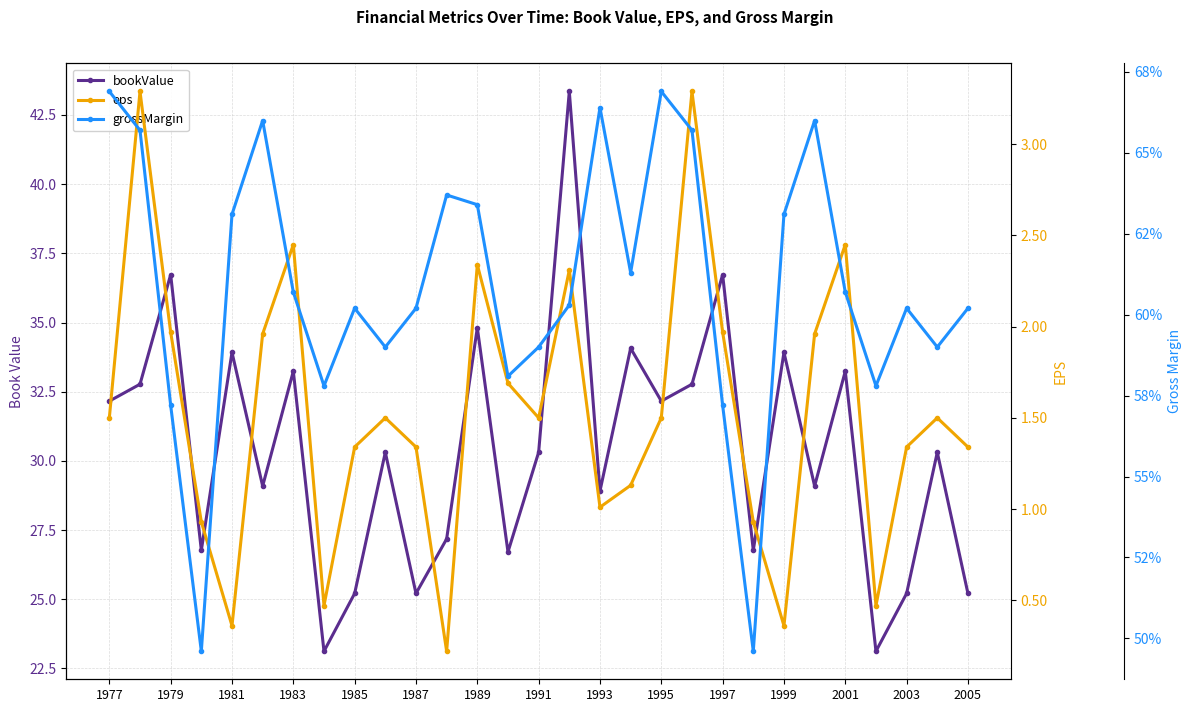

Is it true that grossMargin equals 0.1 at 1979?

False